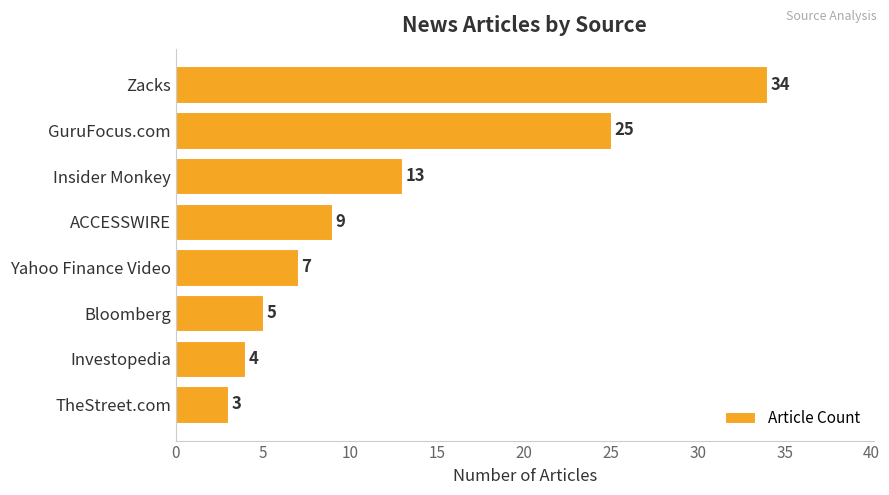

What is the sum of all values?

100